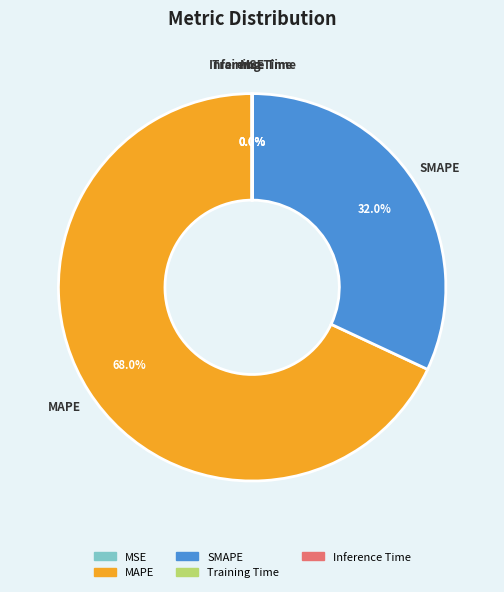

Between SMAPE and MAPE, which is larger?

MAPE